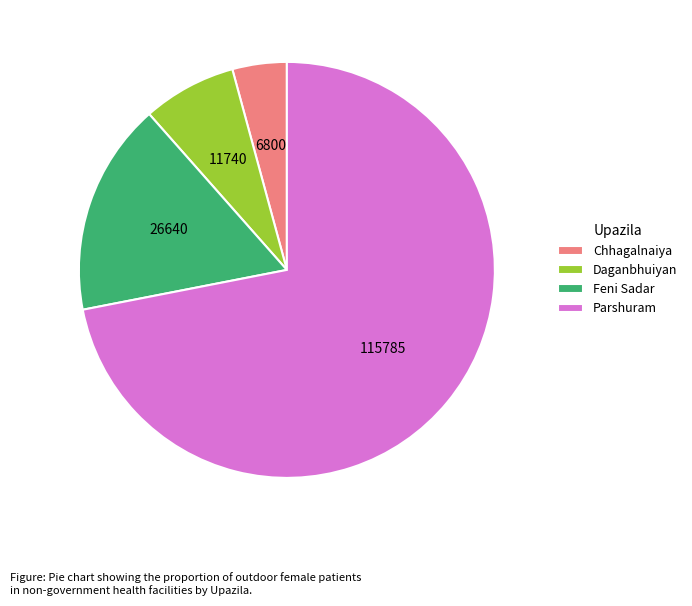

Which category has the smallest portion of the pie?

Chhagalnaiya